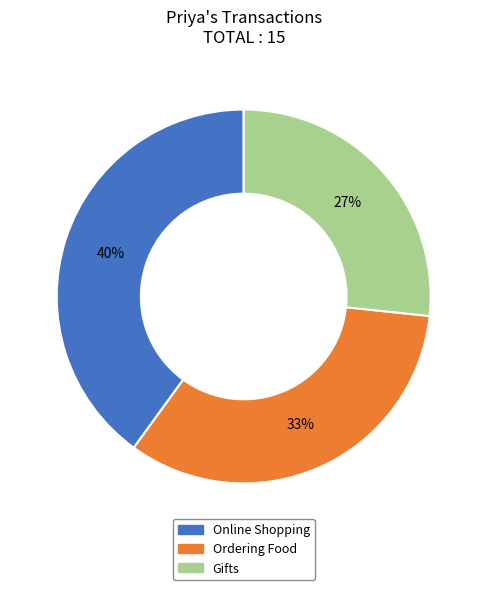

Rank the categories by value from highest to lowest.

Online Shopping, Ordering Food, Gifts